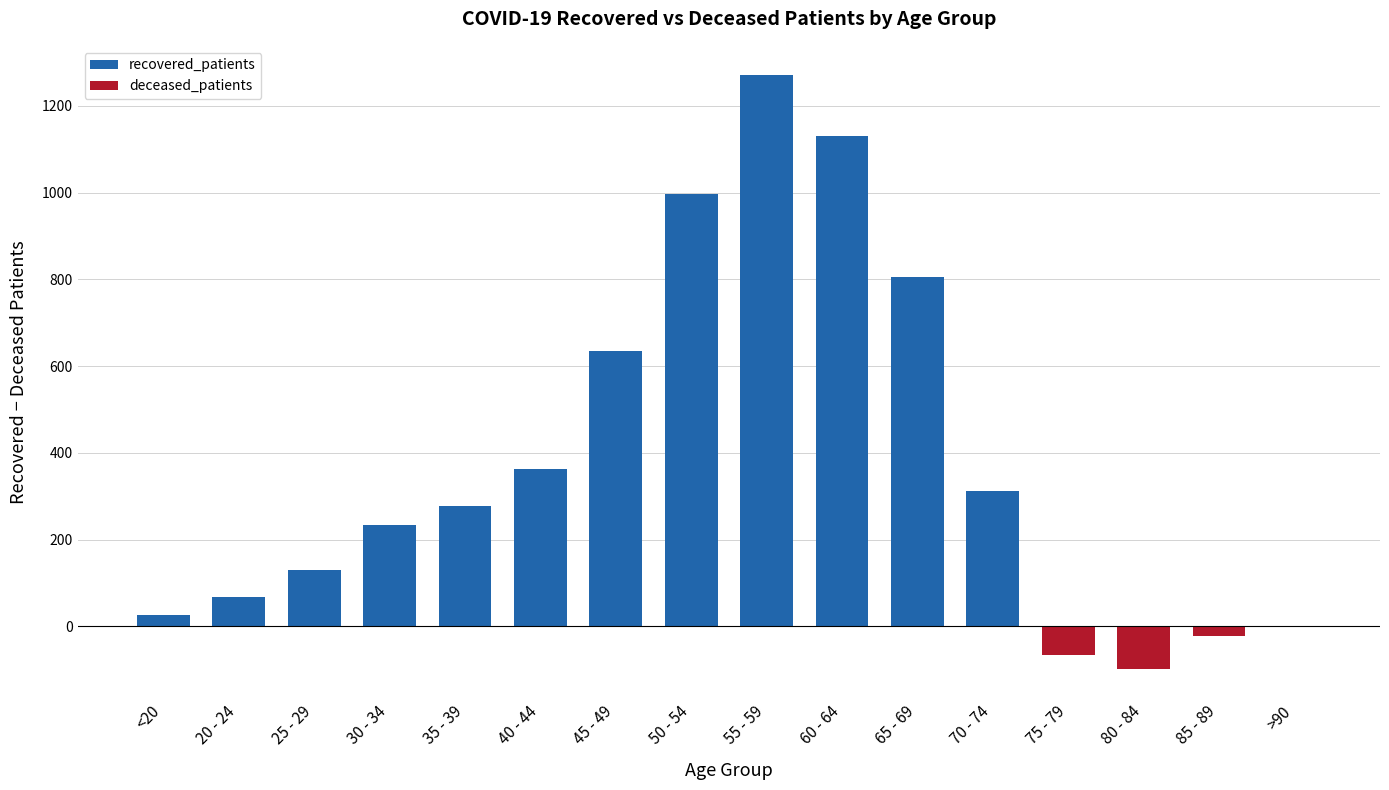

What is the value of the recovered_patients bar at the 16th from the left?

1